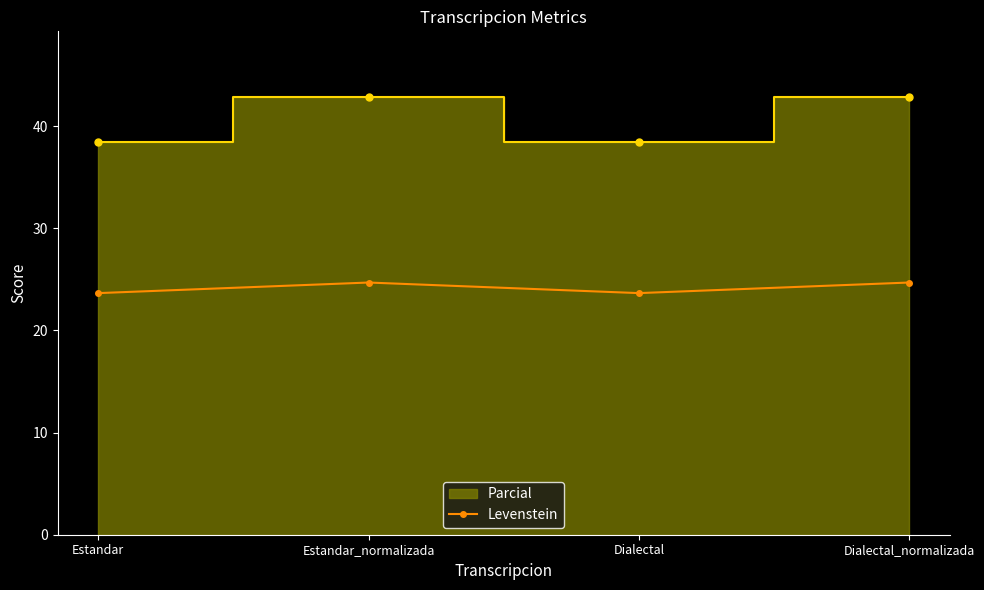

How many values are below 24?

2